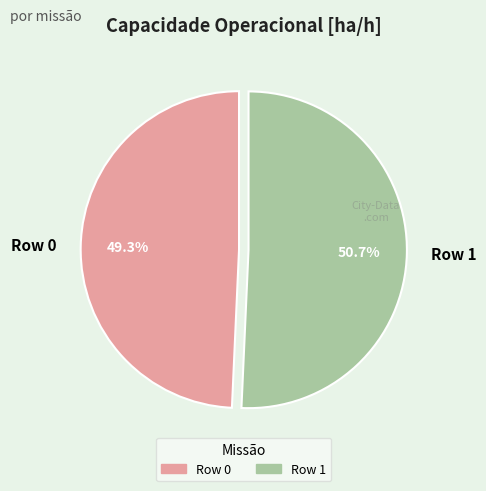

Is it true that Row 0 is 49% of the pie?

True